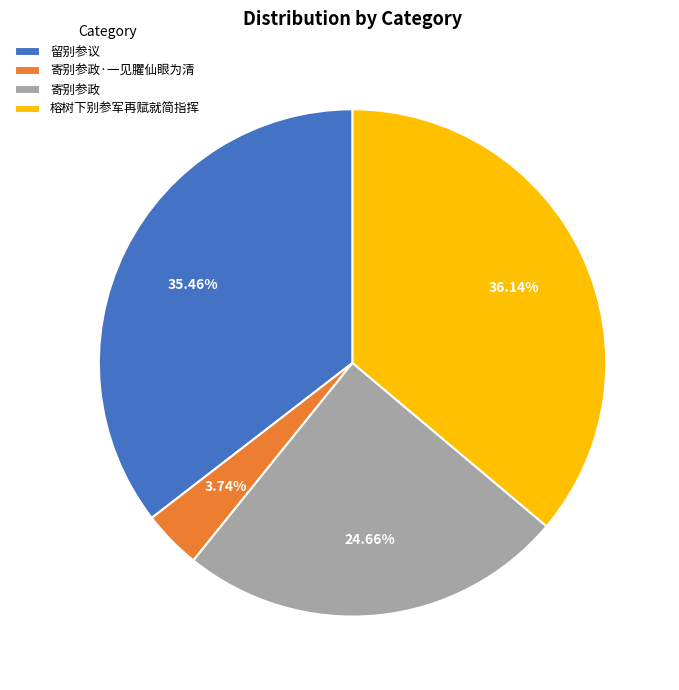

Is there a majority slice in this chart?

No